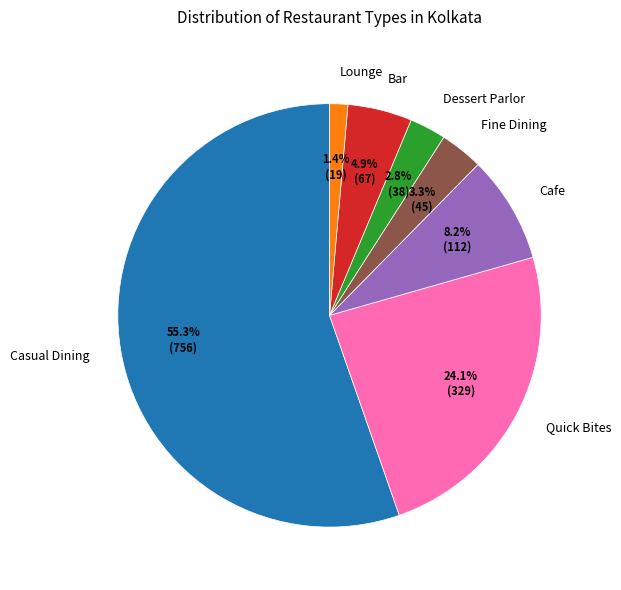

Do Lounge and Casual Dining together represent more than half of the pie?

Yes